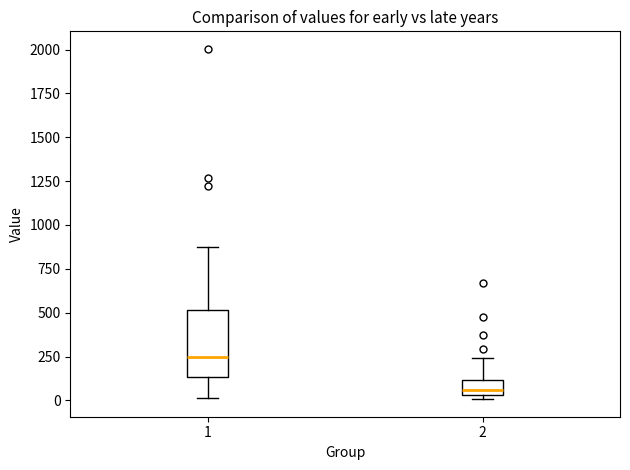

Reading left to right, transcribe this box plot: for each box, give where its median line is, the range the box spans, and where its two whiskers end, as read against the y-axis. The values are not printed on the chart, so give them approximately, as read against the axis.

1: median 250, box 150 to 500, whiskers 0 to 850
2: median 50 (inside the box), box 50 to 100, whiskers 0 to 250